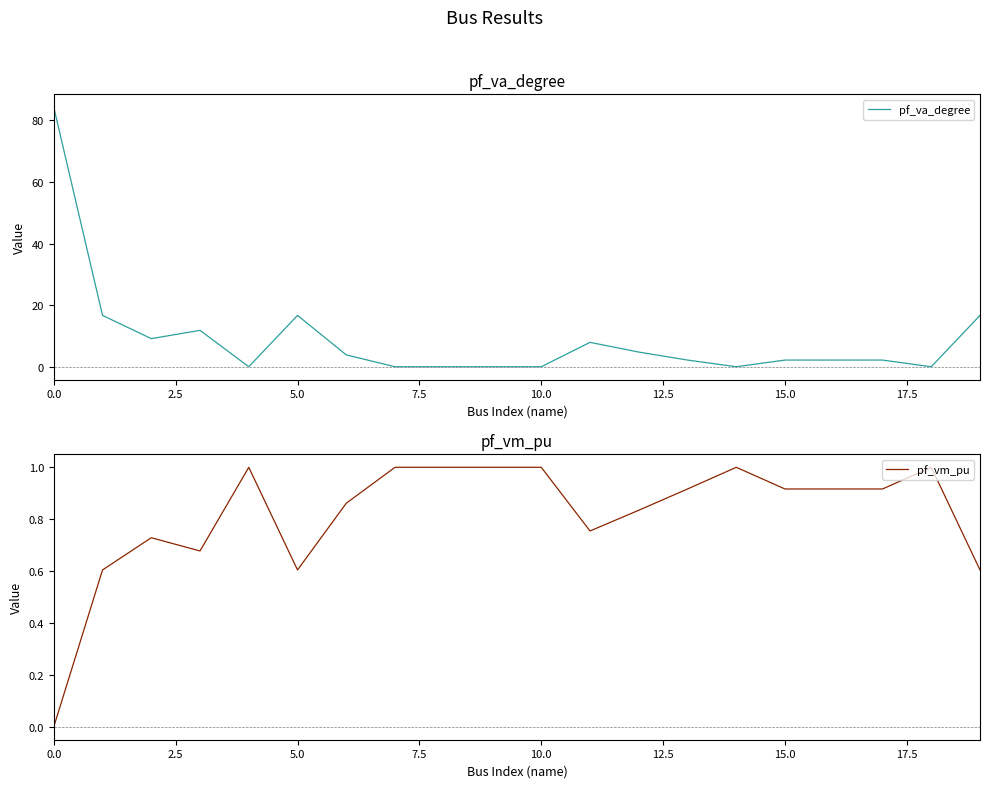

Does the chart have visible grid lines?

No